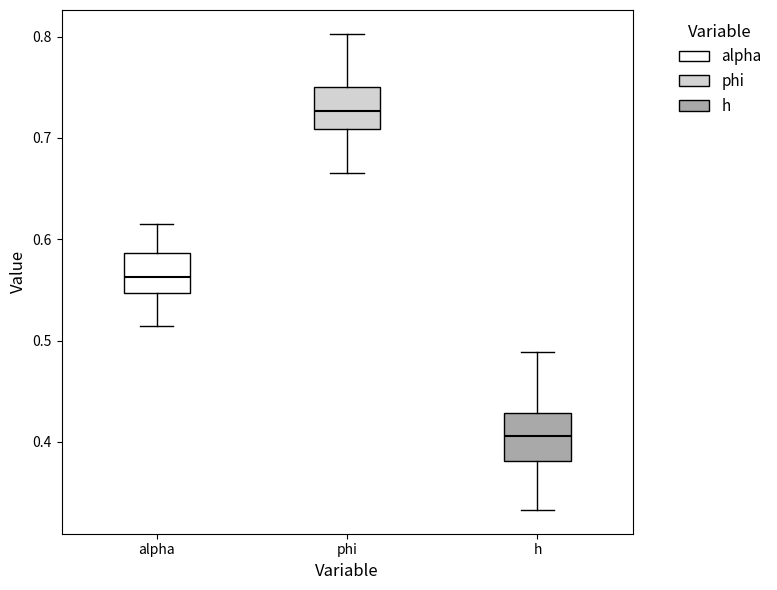

Where does the median line of the box for phi sit on the y-axis? The values are not printed on the chart, so give them approximately, as read against the axis.

0.73